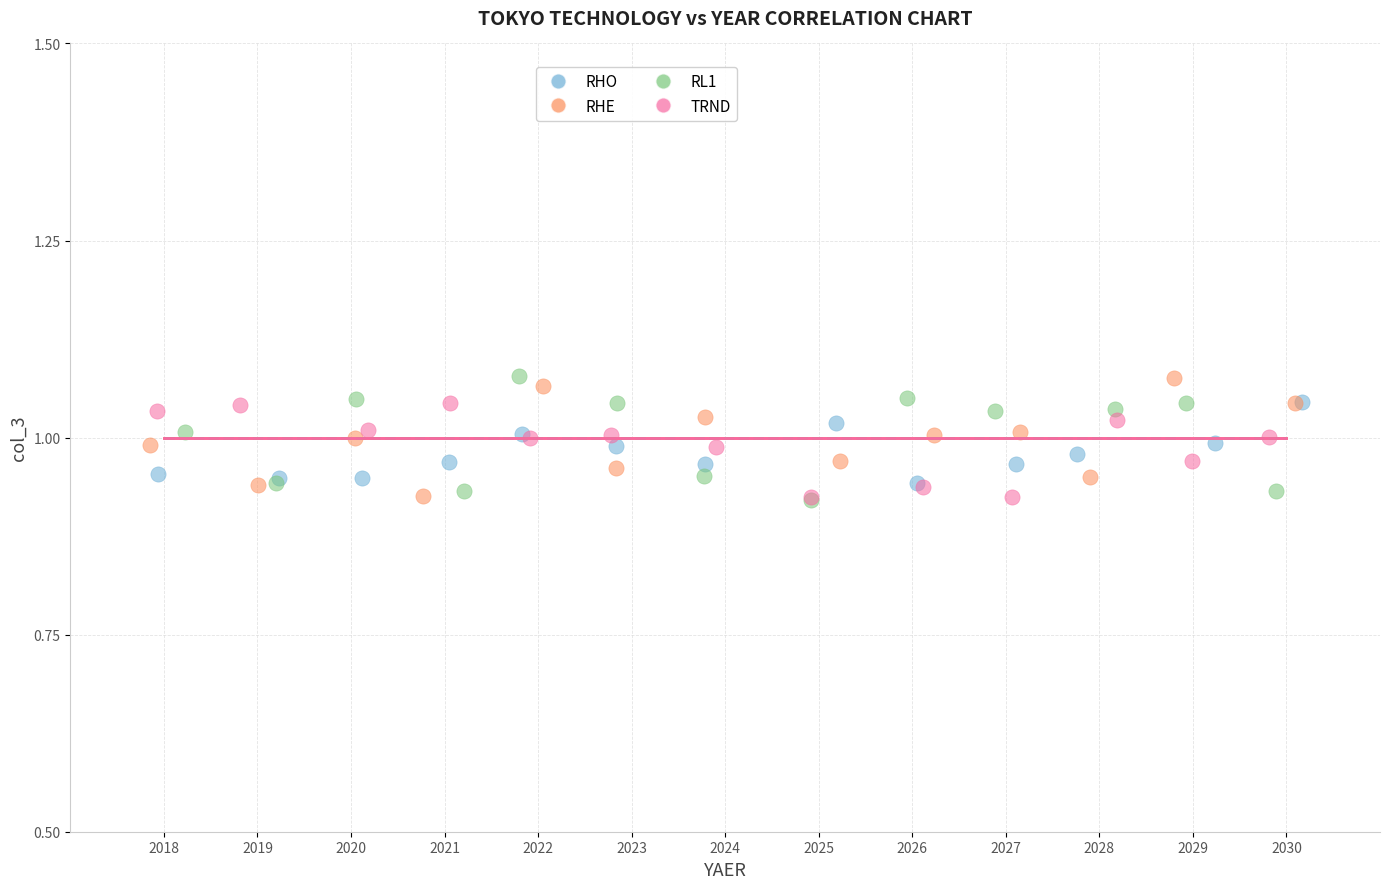

What are all the series names shown in the legend?

RHO, RHE, RL1, TRND